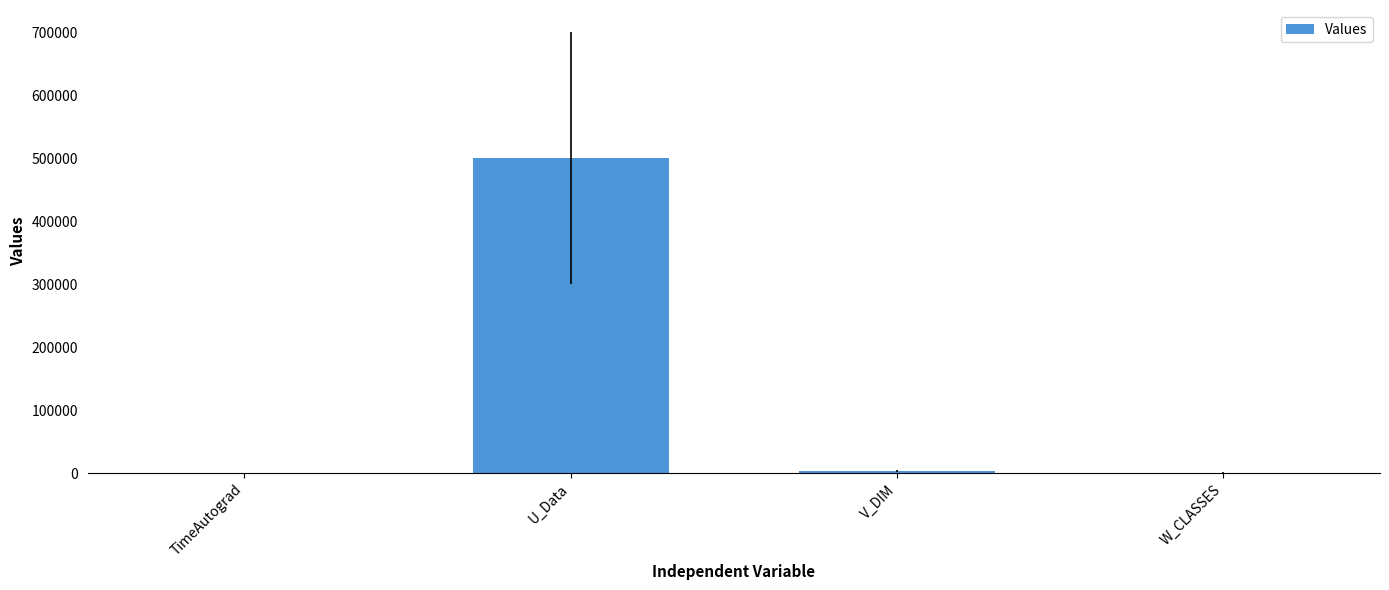

Is it true that the value at U_Data is 653550.8?

False